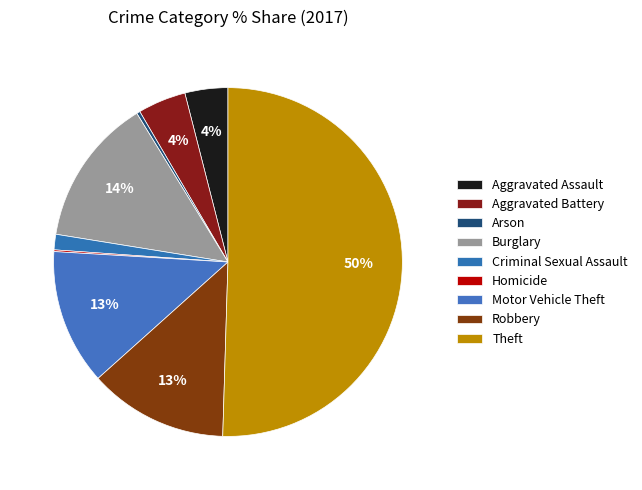

Combined, what portion of the pie is Robbery and Burglary?

26.6%